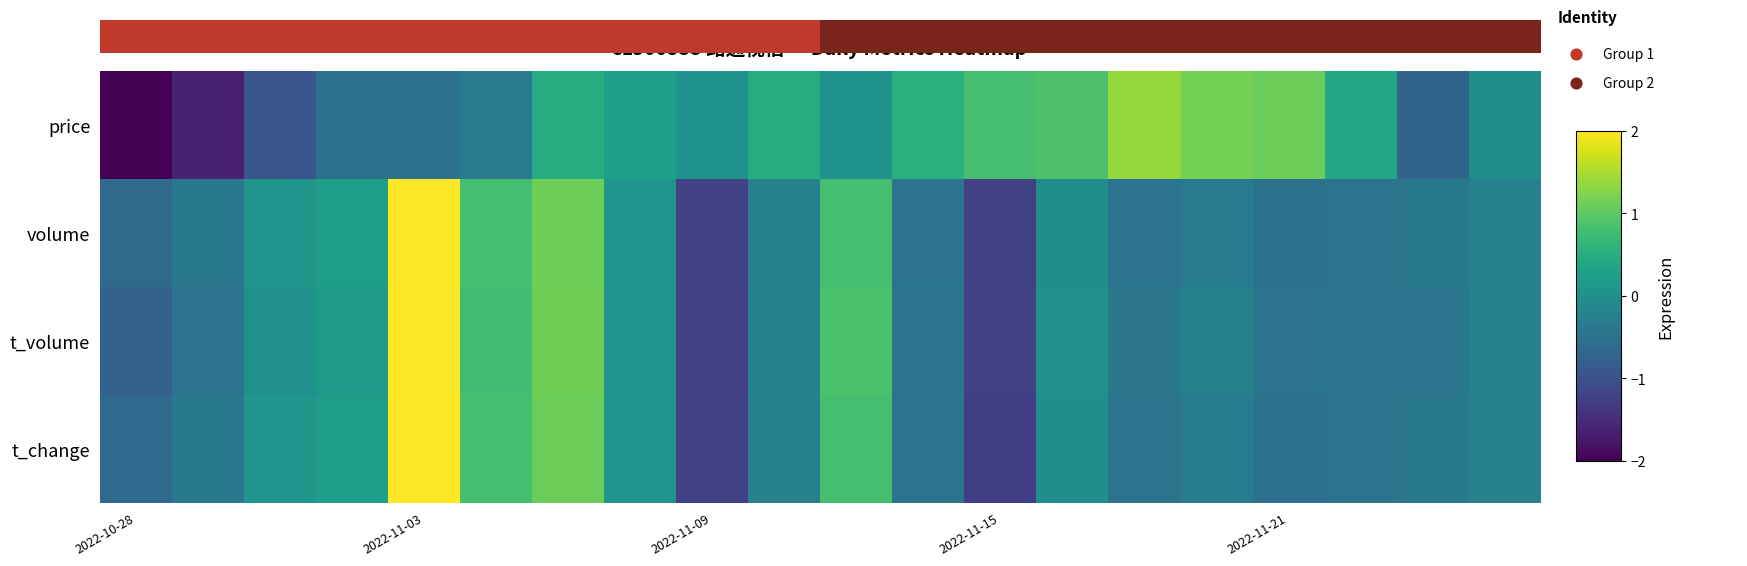

How many data points in t_change are less than 0?

13